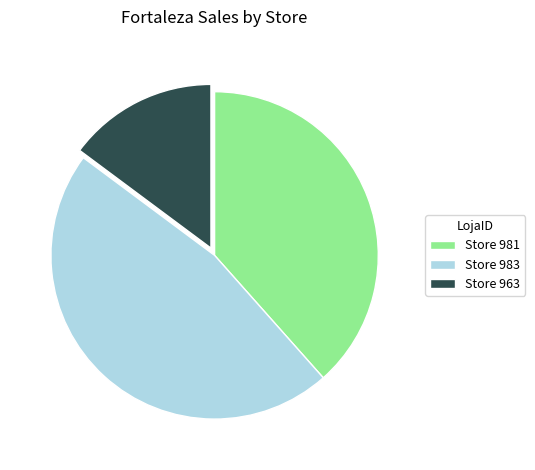

Rank the categories by value from highest to lowest.

Store 983, Store 981, Store 963